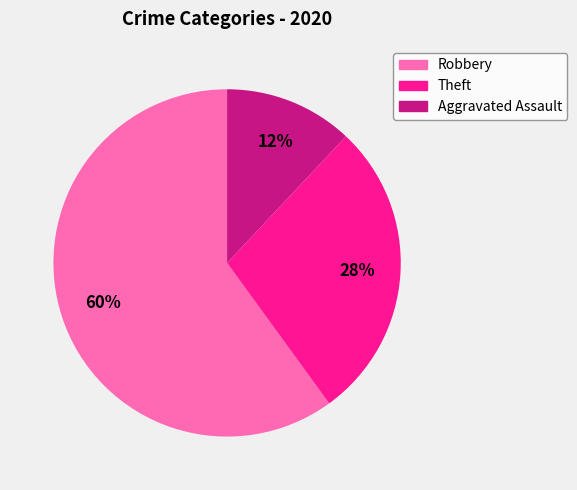

What is the ratio of the value at Theft to the value at Aggravated Assault?

2.3